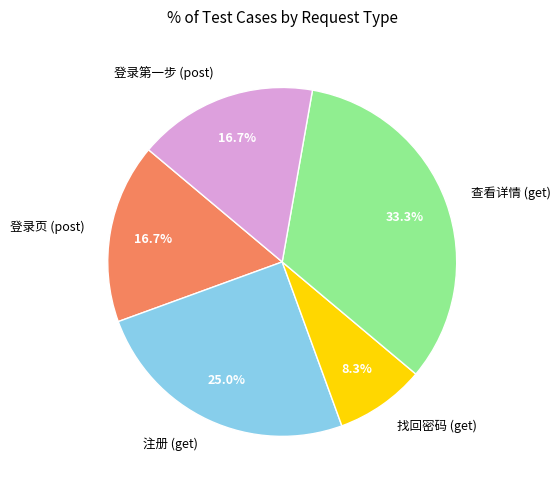

Combined, do 注册 (get) and 查看详情 (get) account for over 50%?

Yes